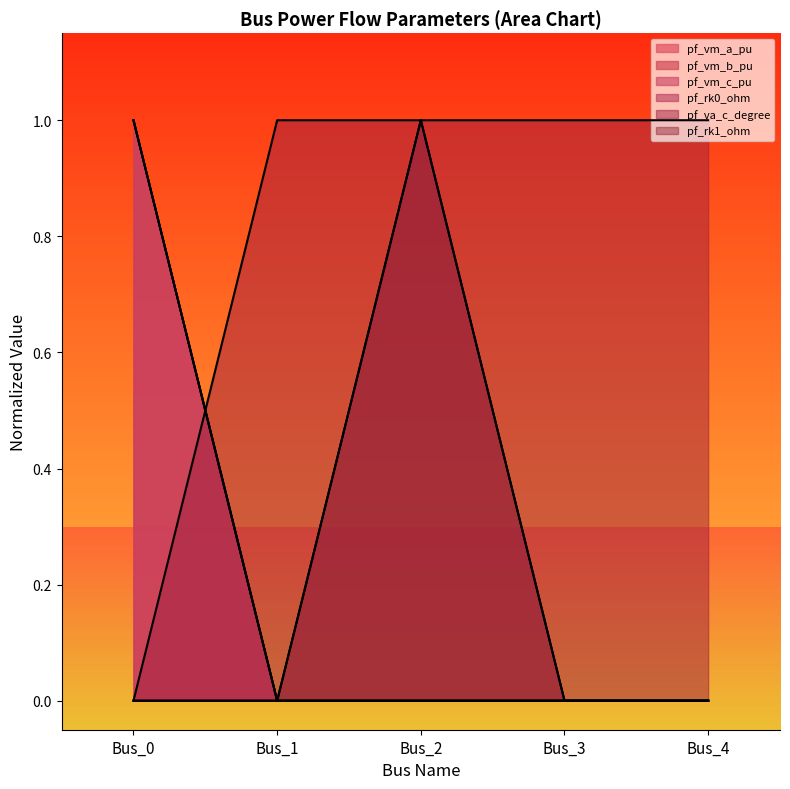

Does the chart display data point markers on the line(s)?

No